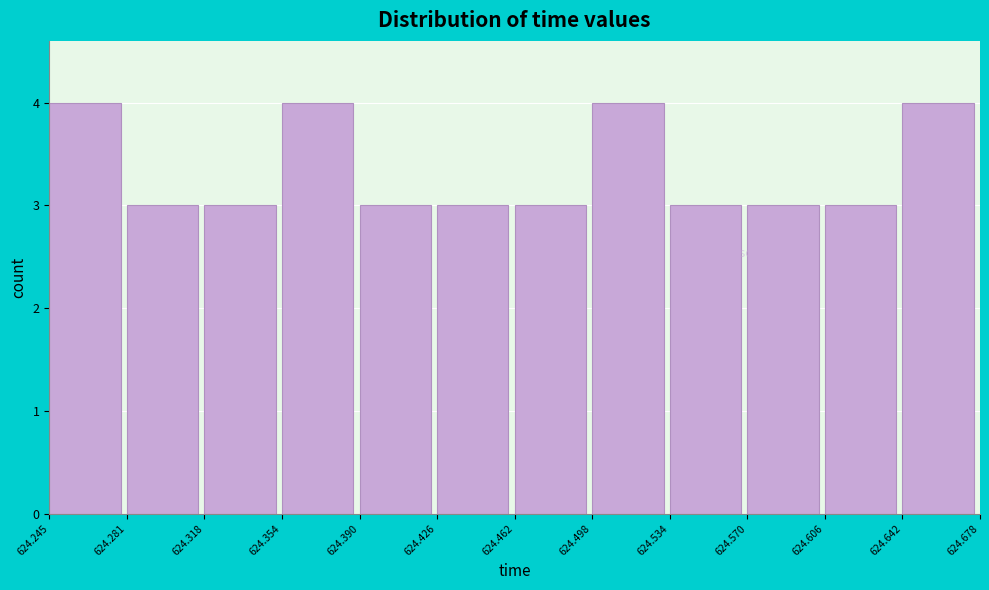

Reading left to right, list every bar in this chart as the range it spans on the x-axis followed by its height. The values are not printed on the chart, so give them approximately, as read against the axis.

624.245 to 624.281: 4
624.281 to 624.318: 3
624.318 to 624.354: 3
624.354 to 624.390: 4
624.390 to 624.426: 3
624.426 to 624.462: 3
624.462 to 624.498: 3
624.498 to 624.534: 4
624.534 to 624.570: 3
624.570 to 624.606: 3
624.606 to 624.642: 3
624.642 to 624.678: 4